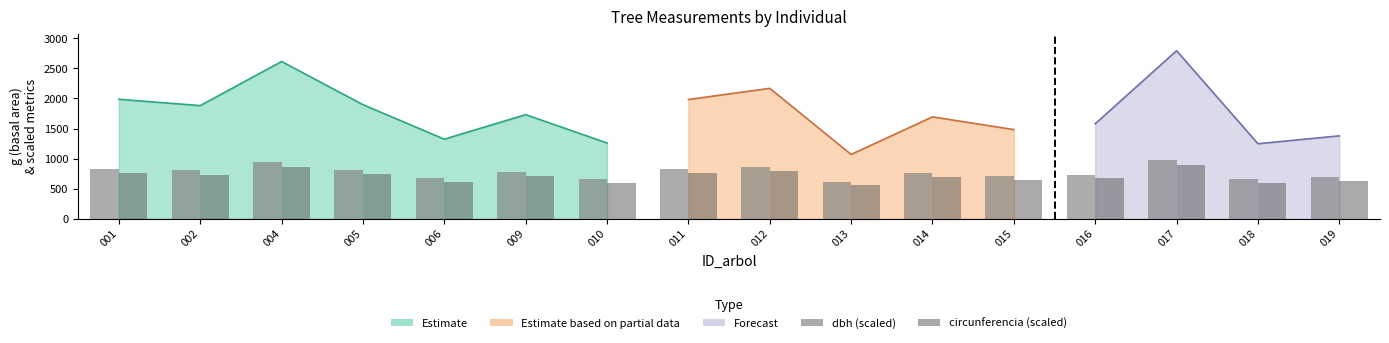

Where is dbh (scaled) nearest to the value 791?

002